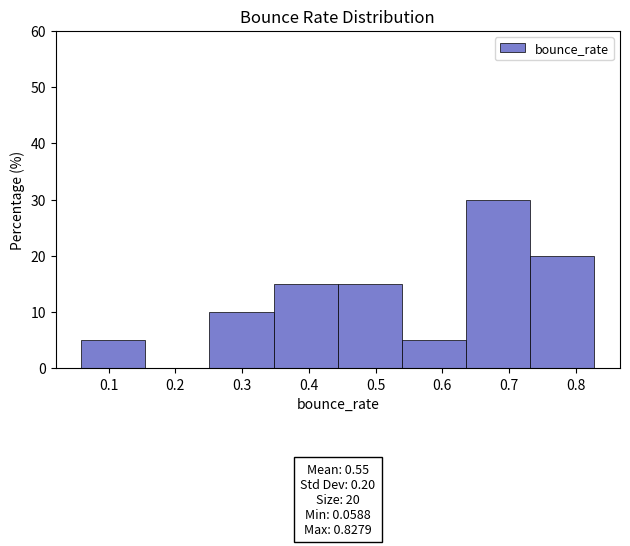

Which range on the x-axis has the tallest bar?

0.64 to 0.73